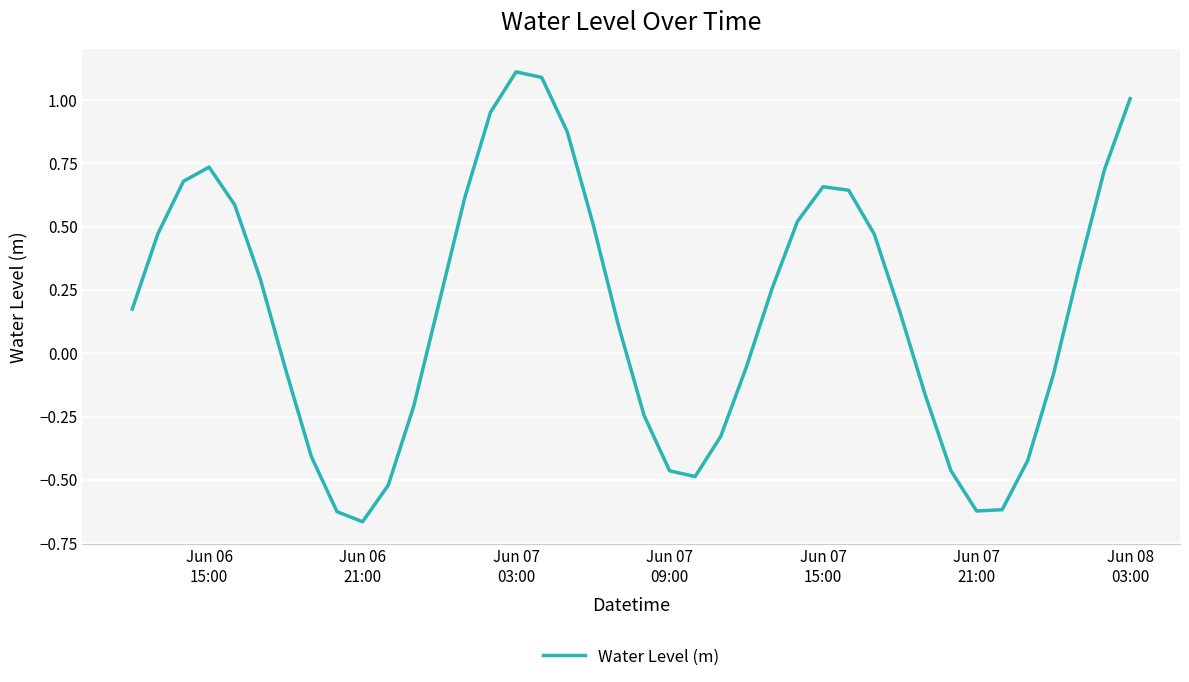

What is the maximum value shown in the chart?

1.1